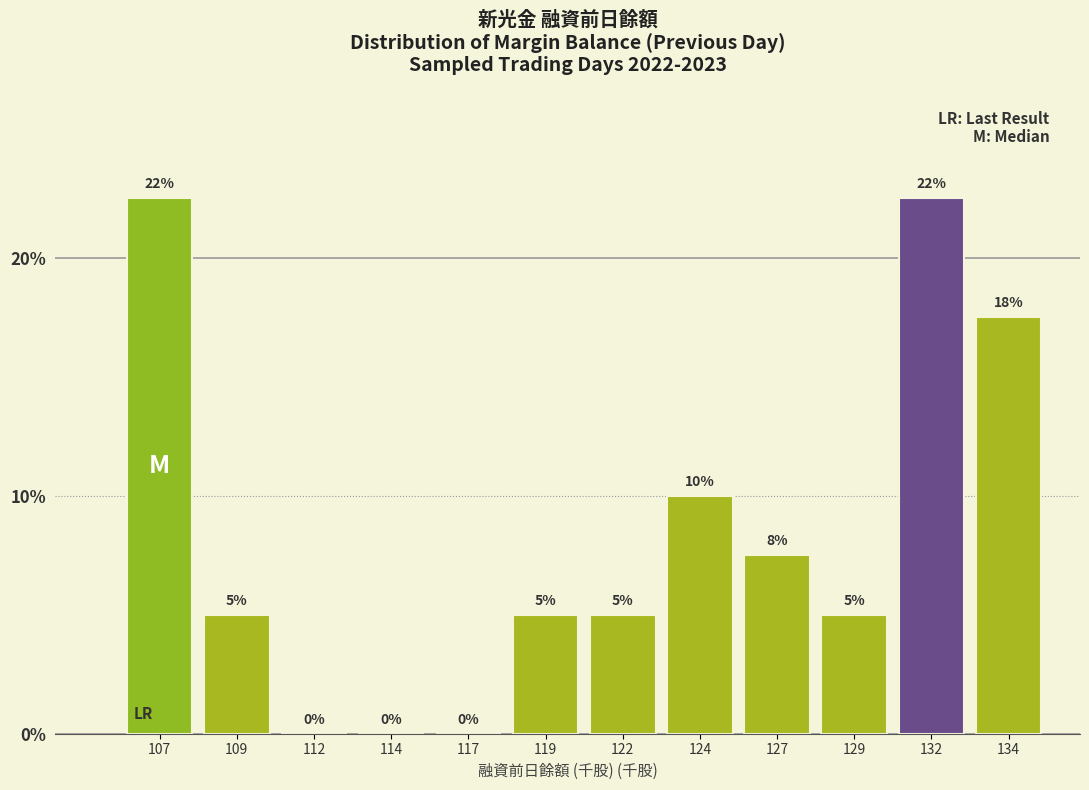

Between 117 and 119, which is larger?

119